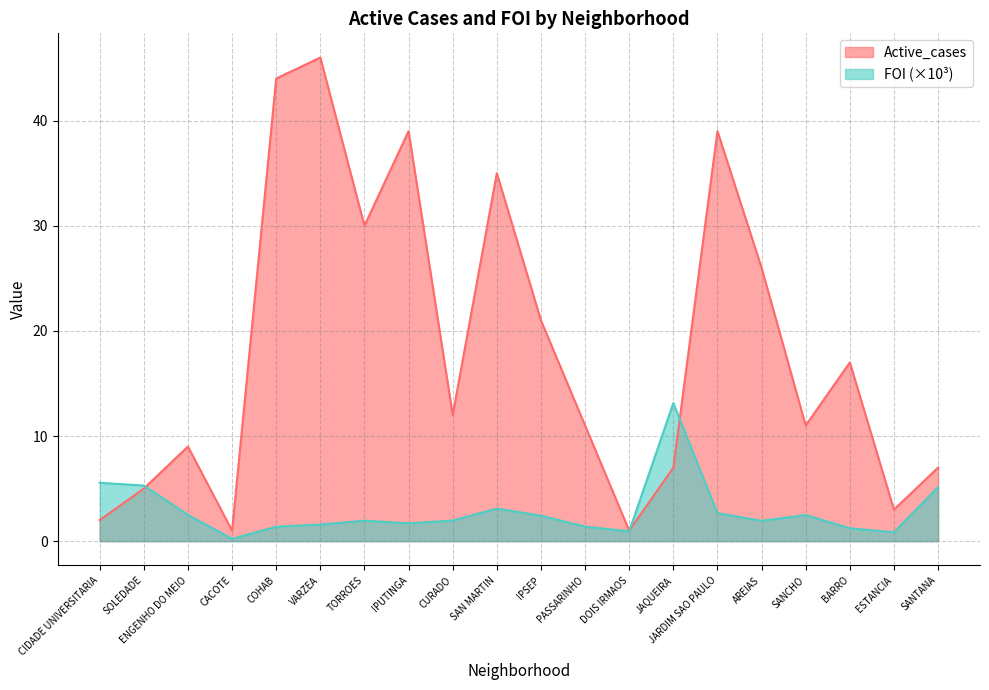

List the series in order of their overall mean, highest first.

Active_cases, FOI (×10³)